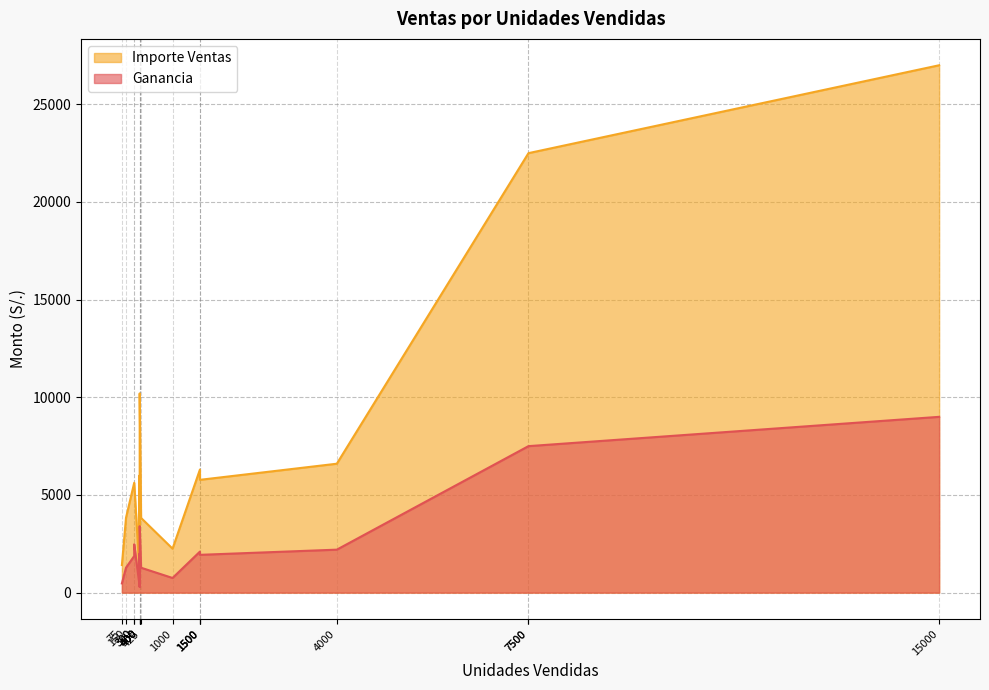

Reading left to right, list all the values displayed in this chart.

Ganancia: 15000=9000.0	400=3400.0	1000=750.0	7500=7500.0	7500=7500.0	400=2000.0	1500=1935.0	1500=1935.0	75=471.8	1500=2100.0	300=2475.0	400=300.0	400=300.0	300=1875.0	425=1275.0	4000=2200.0	150=1276.5
Importe Ventas: 15000=27000.0	400=10200.0	1000=2250.0	7500=22500.0	7500=22500.0	400=6000.0	1500=5775.0	1500=5775.0	75=1413.8	1500=6300.0	300=5625.0	400=900.0	400=900.0	300=5625.0	425=3825.0	4000=6600.0	150=3832.5